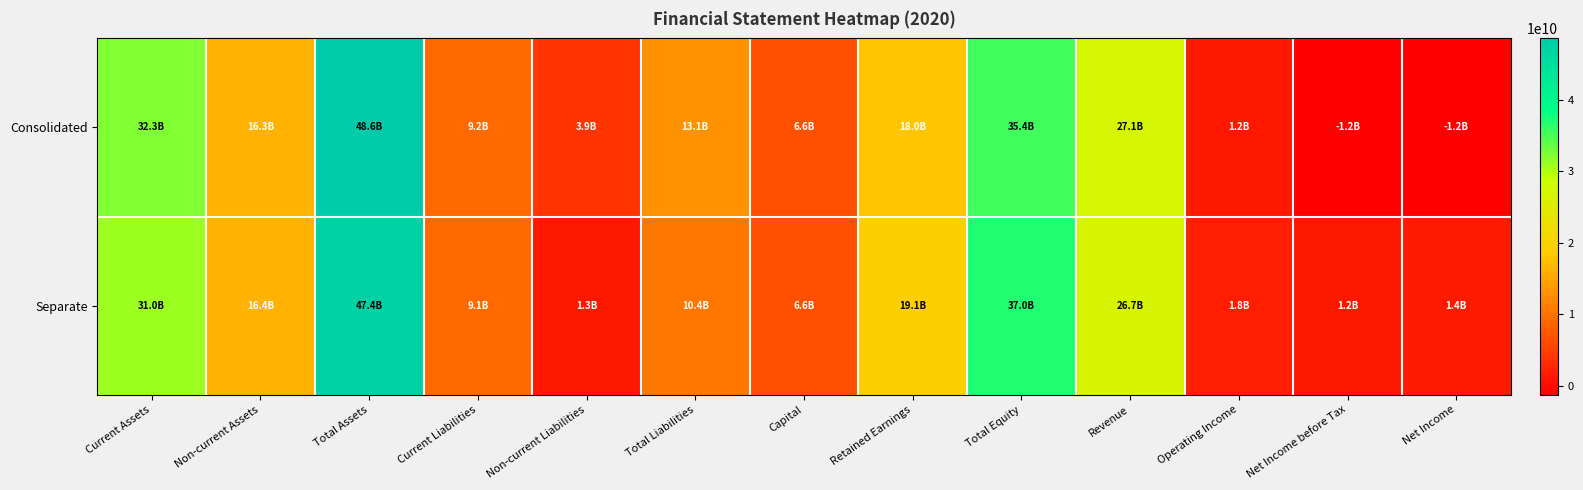

Which has a higher value, Revenue or Total Liabilities?

Revenue